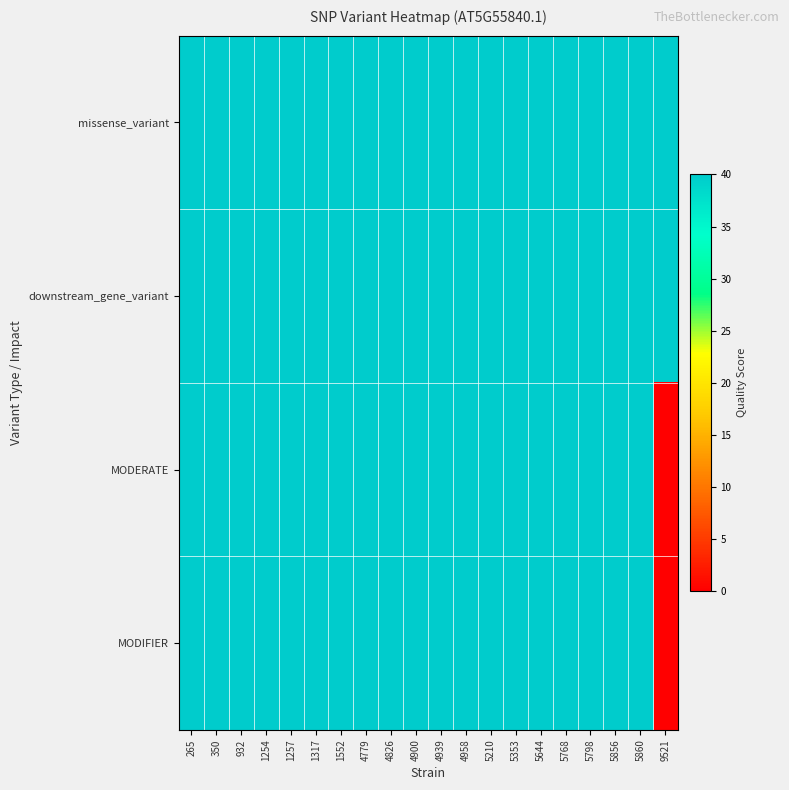

Which series has the largest total across all categories?

missense_variant